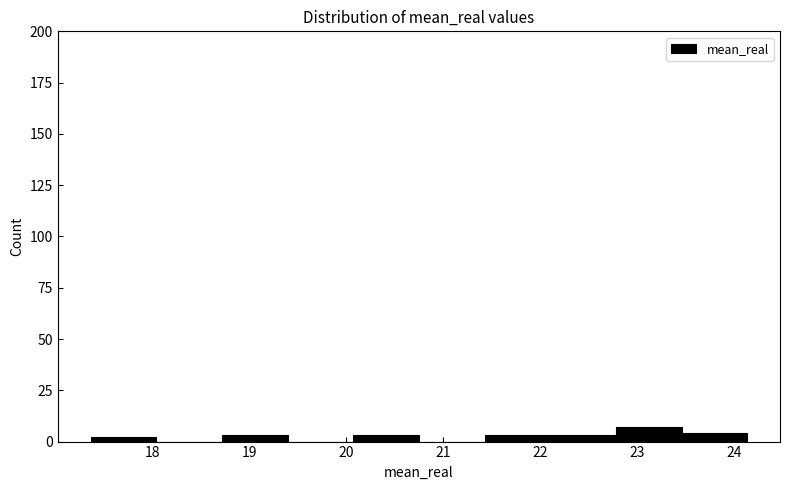

Reading left to right, transcribe this chart: for each bar, give the range it covers on the x-axis and its height. Neither the bar edges nor the heights are printed on the chart, so give them approximately, as read against the axes.

17.4 to 18.0: under 5
18.0 to 18.7: 0
18.7 to 19.4: under 5
19.4 to 20.1: 0
20.1 to 20.7: under 5
20.7 to 21.4: 0
21.4 to 22.1: under 5
22.1 to 22.8: under 5
22.8 to 23.5: 5
23.5 to 24.1: under 5